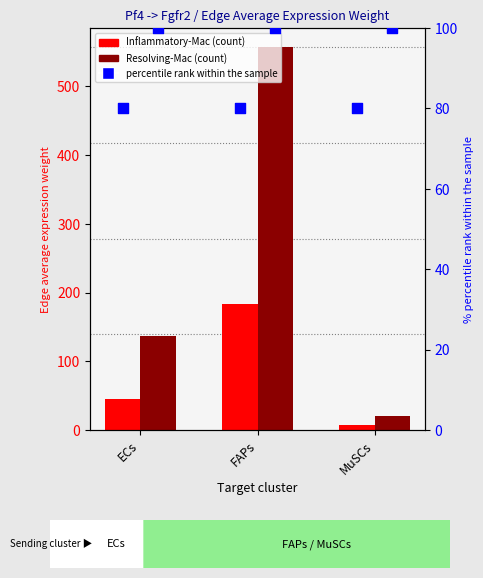

Is the value of Resolving-Mac pct at MuSCs greater than the value of Resolving-Mac at FAPs?

No